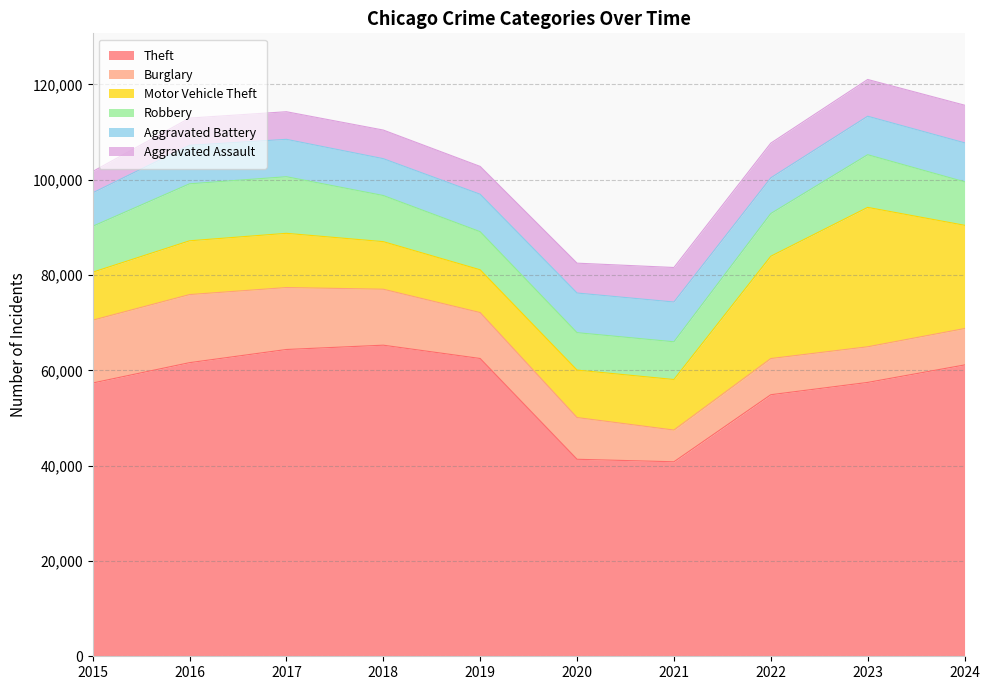

At 2018, list the series in order from largest to smallest.

Theft, Burglary, Motor Vehicle Theft, Robbery, Aggravated Battery, Aggravated Assault